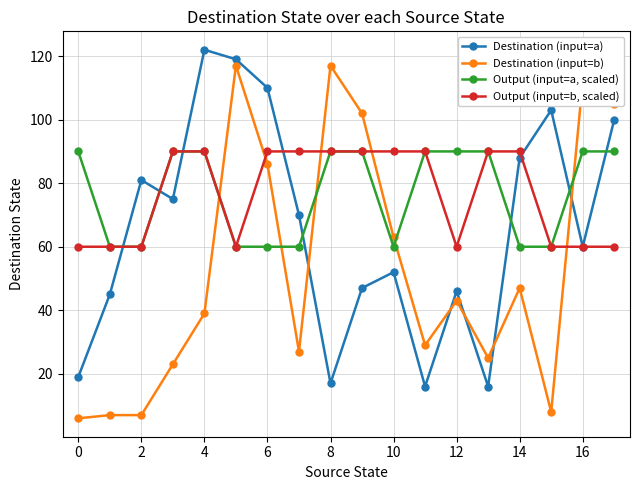

True or false: Destination (input=b) and Destination (input=a) cross at least once.

True